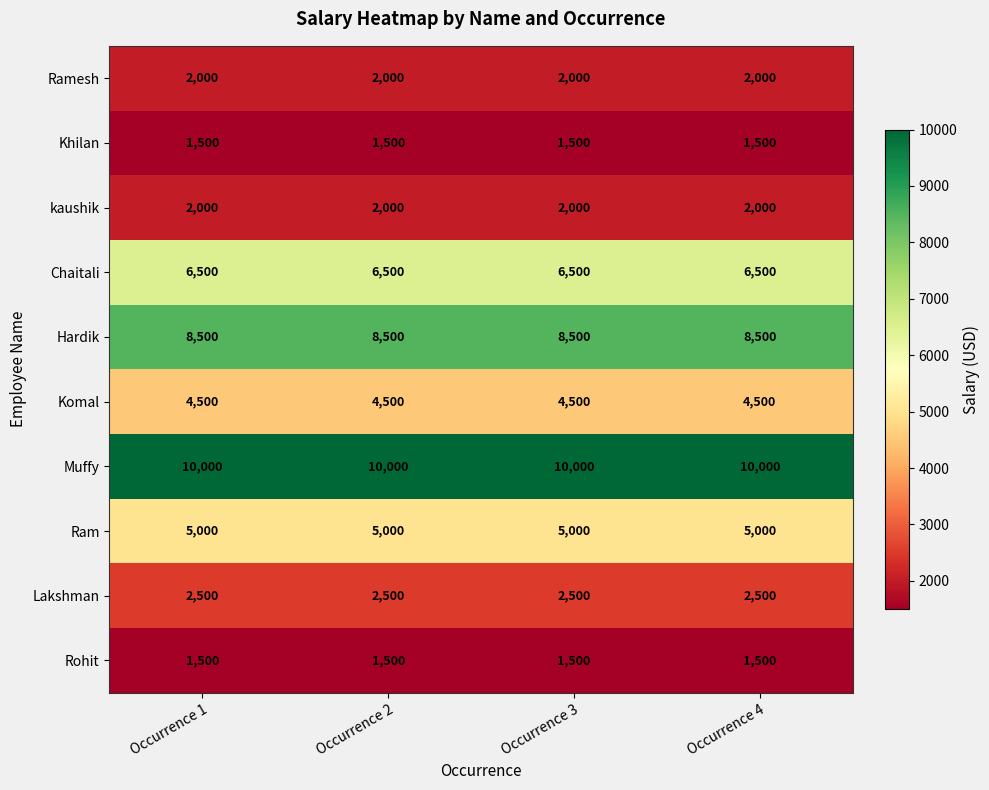

What is the difference between the highest and lowest values at Occurrence 1?

8500